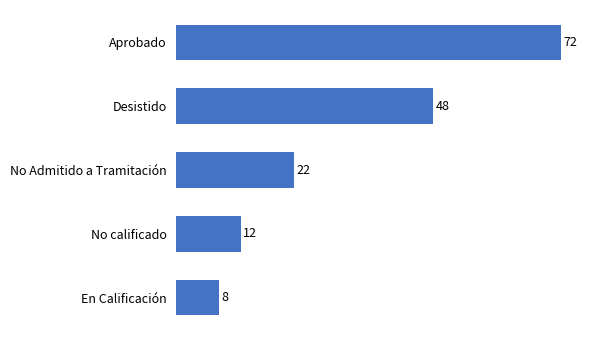

What is the difference between the second highest and minimum values?

40